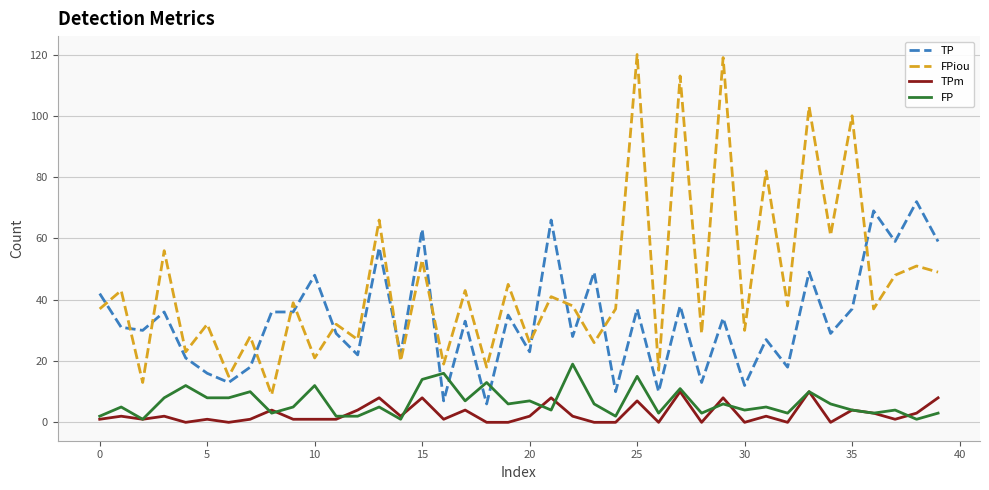

Is this an area chart (filled region under the line)?

No